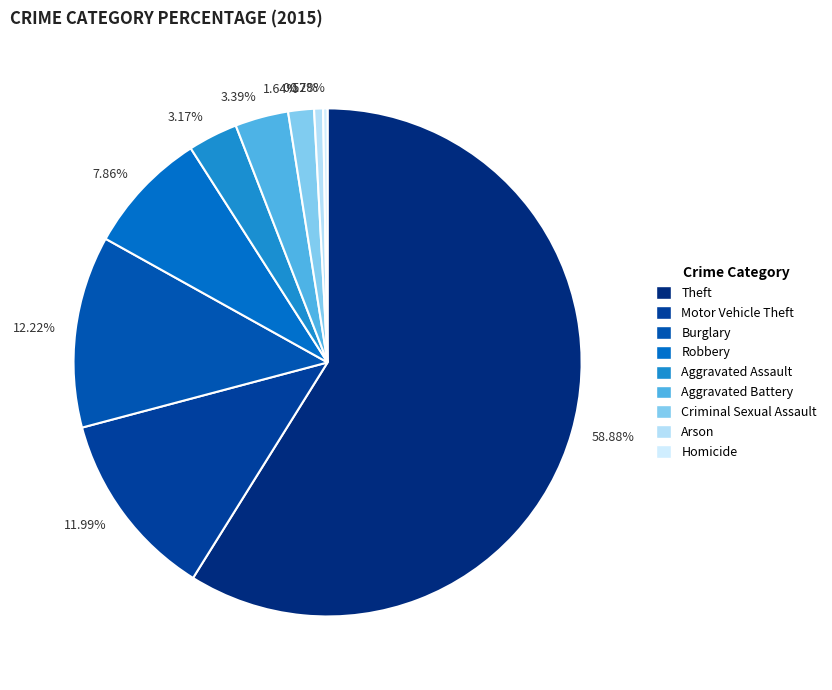

Does Homicide represent more than half of the total?

No